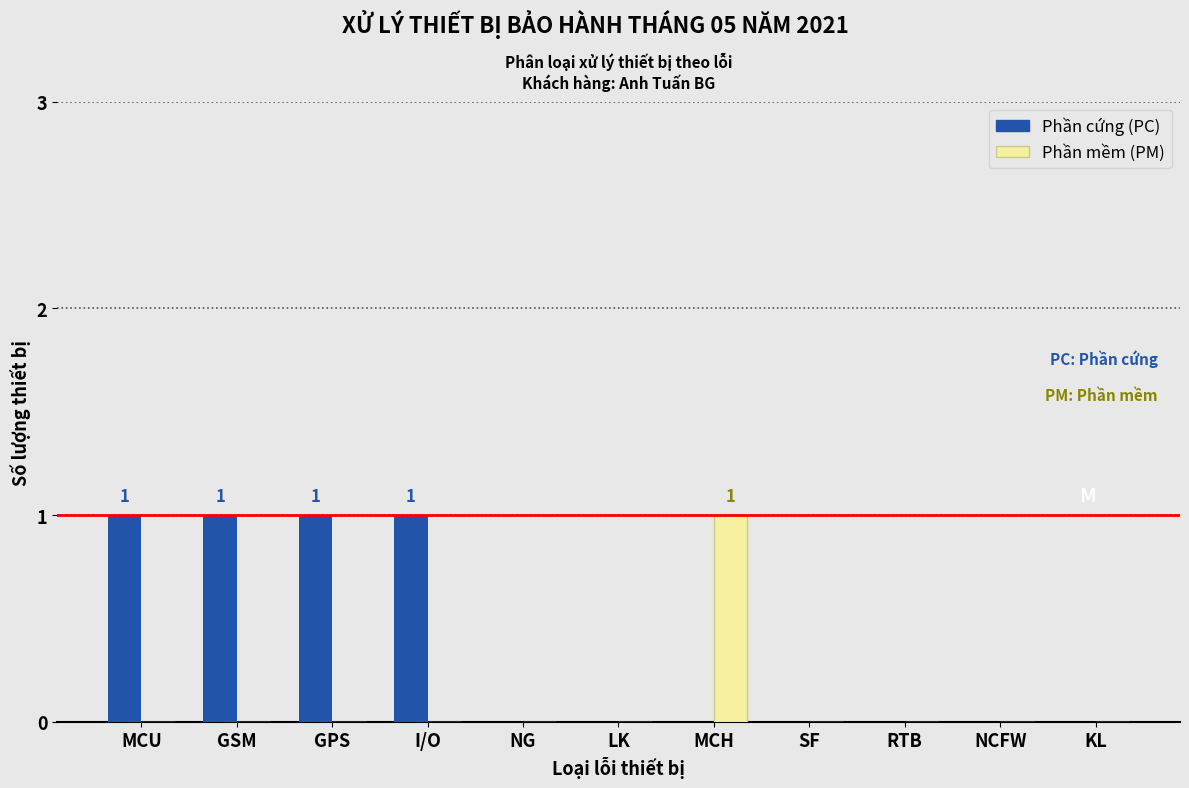

Reading left to right, transcribe all the data shown in this chart.

Phần cứng (PC): MCU=1	GSM=1	GPS=1	I/O=1	NG=0	LK=0	MCH=0	SF=0	RTB=0	NCFW=0	KL=0
Phần mềm (PM): MCU=0	GSM=0	GPS=0	I/O=0	NG=0	LK=0	MCH=1	SF=0	RTB=0	NCFW=0	KL=0